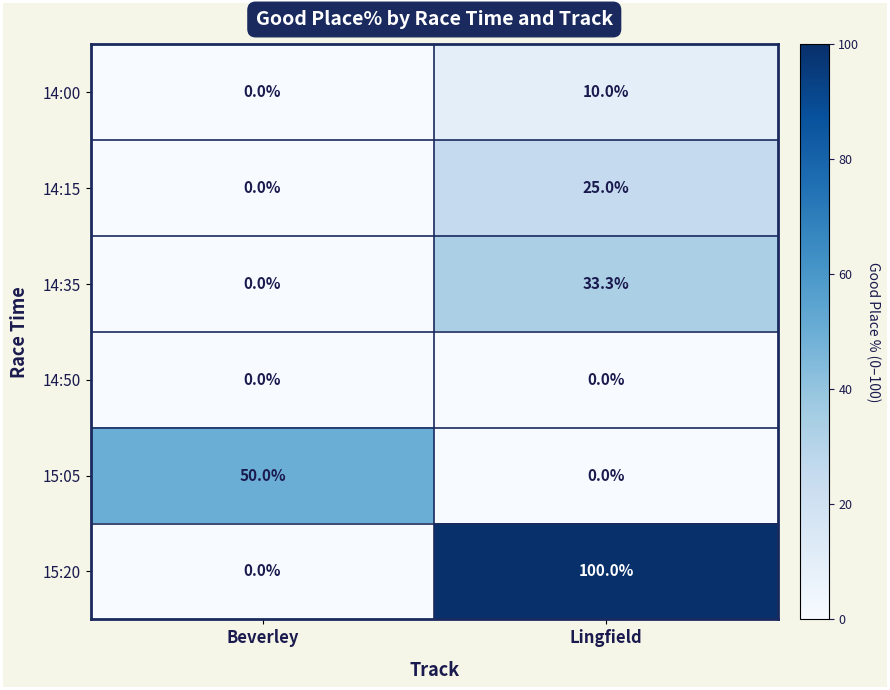

At which category does the chart reach its peak across all series?

Lingfield